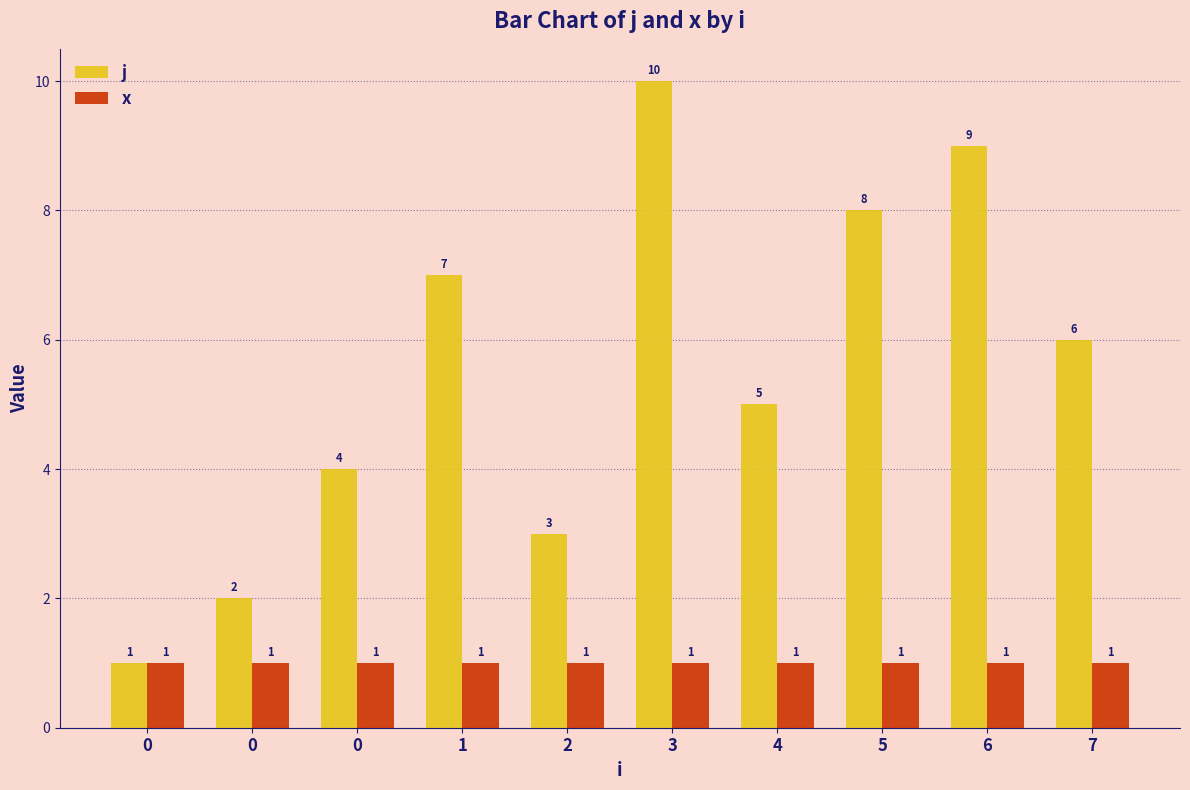

What are all the series names shown in the legend?

j, x